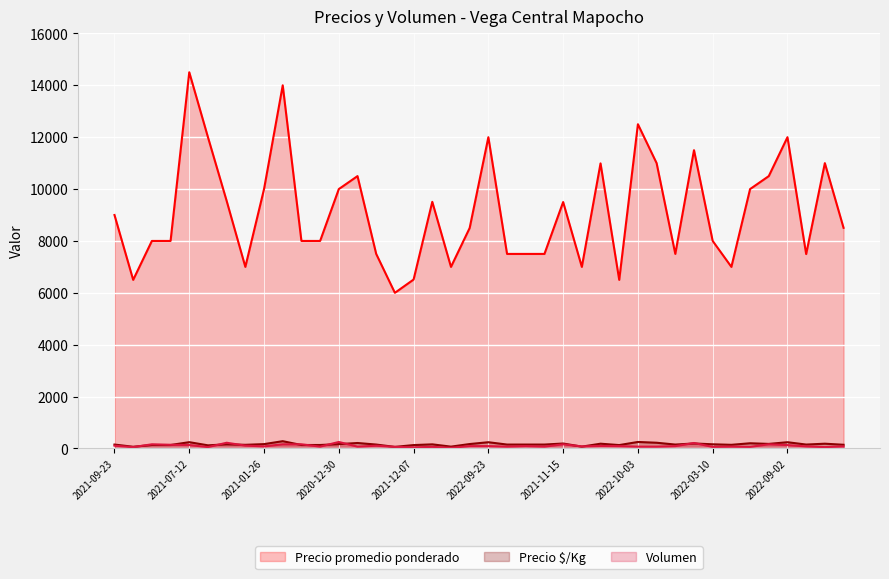

How many intersections are there between Volumen and Precio $/Kg?

14